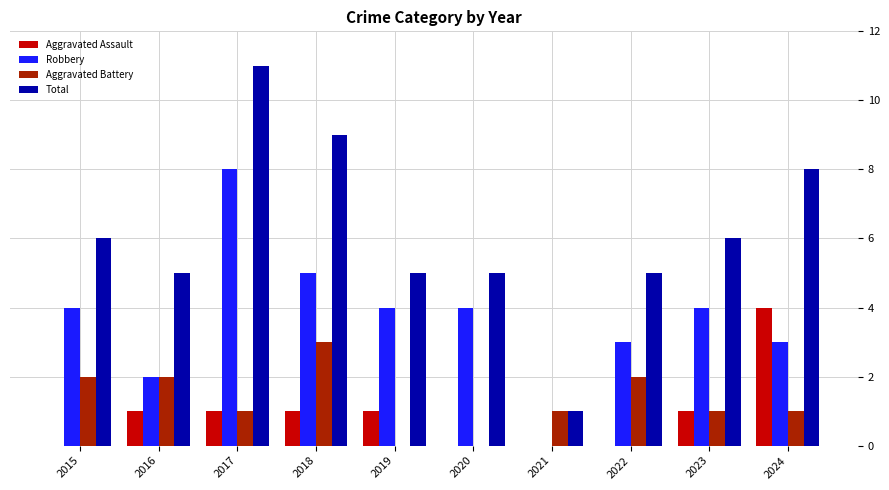

What is the sum of all Robbery values?

37